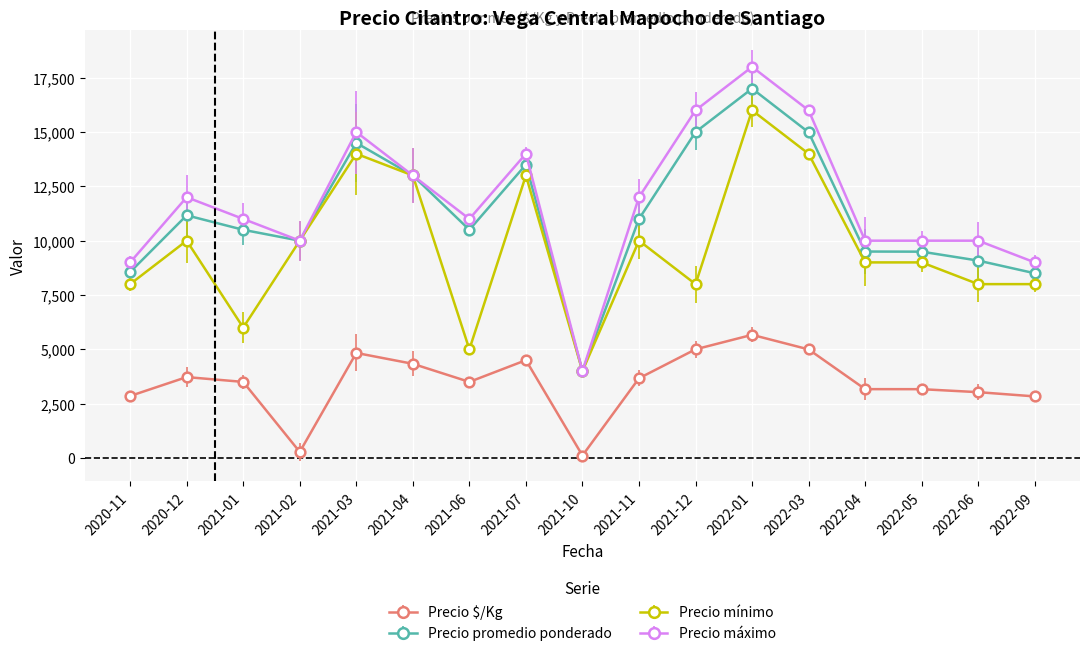

What is the lowest value of the Precio $/Kg series?

111